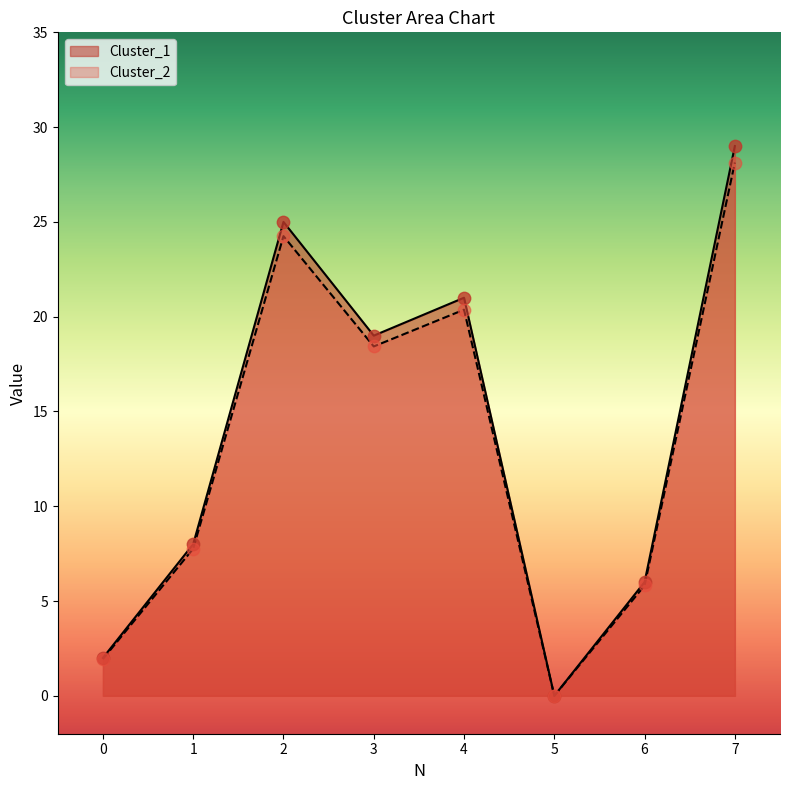

What is the total value across all series at 6?

11.8